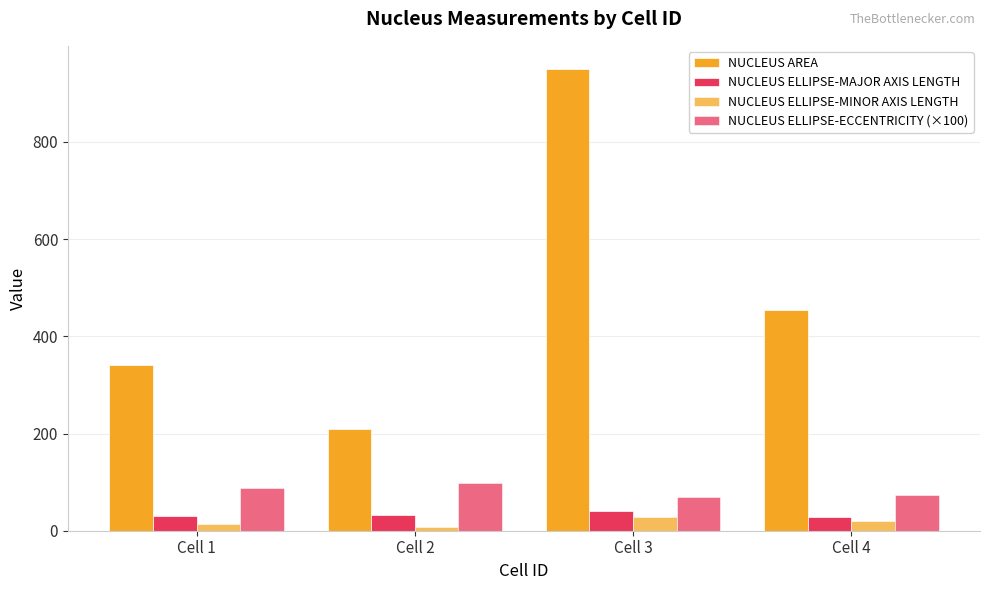

Does the chart contain any negative values?

No